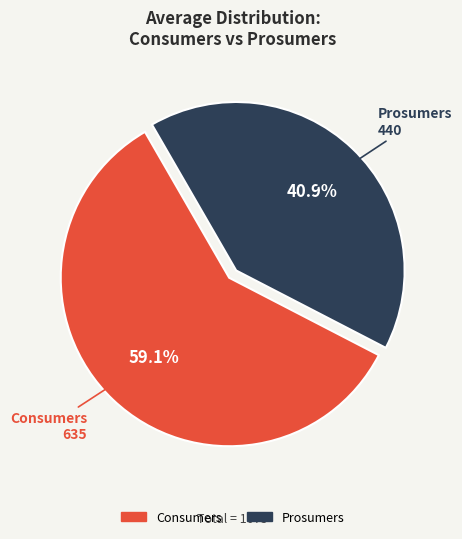

Which category has the smallest portion of the pie?

Prosumers